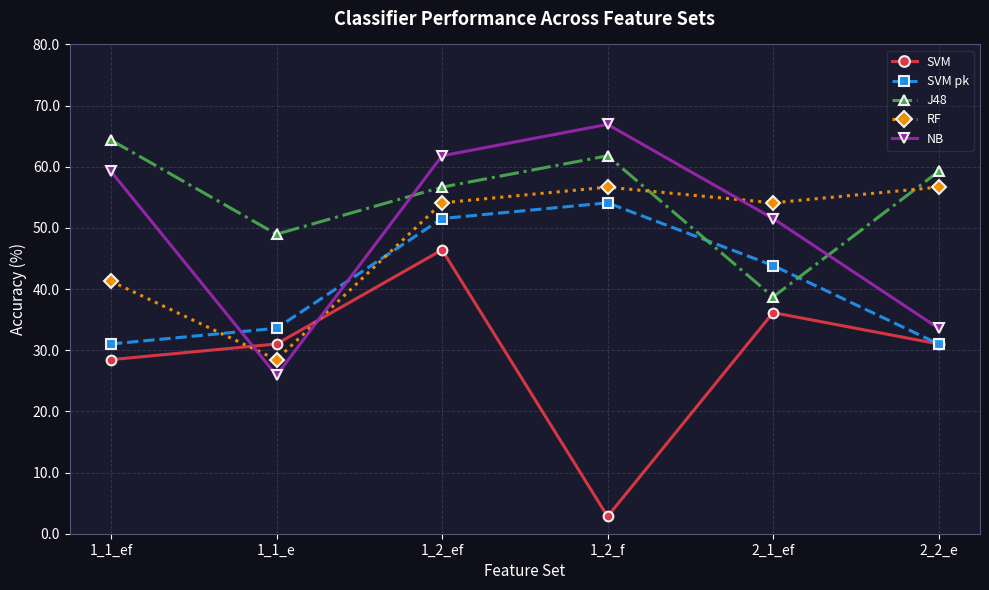

What are all the series names shown in the legend?

SVM, SVM pk, J48, RF, NB